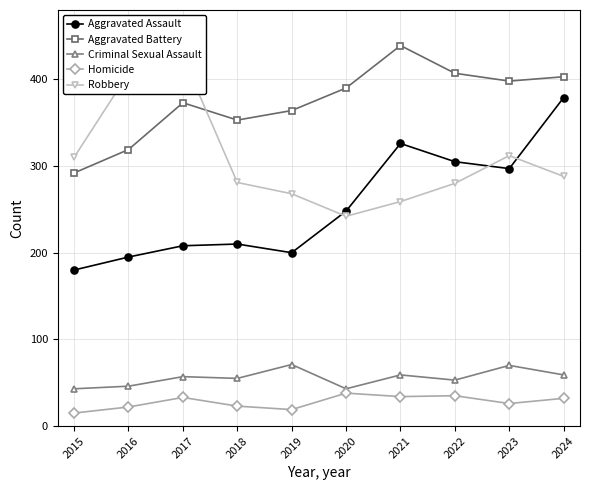

What is the difference between the second highest and second lowest values in the Aggravated Battery series?

88